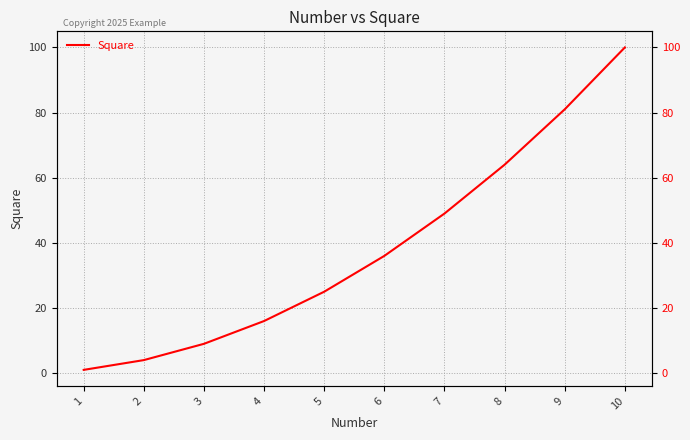

List the labels in order of value, smallest first.

1, 2, 3, 4, 5, 6, 7, 8, 9, 10